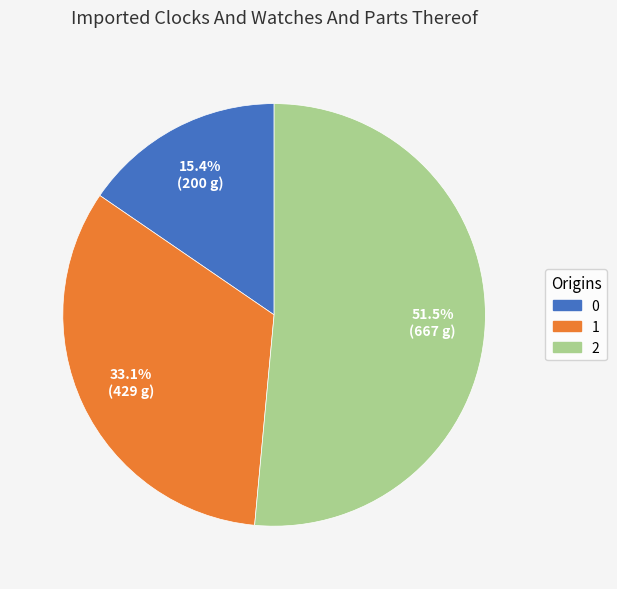

To the nearest percent, what is the average slice percentage?

33%